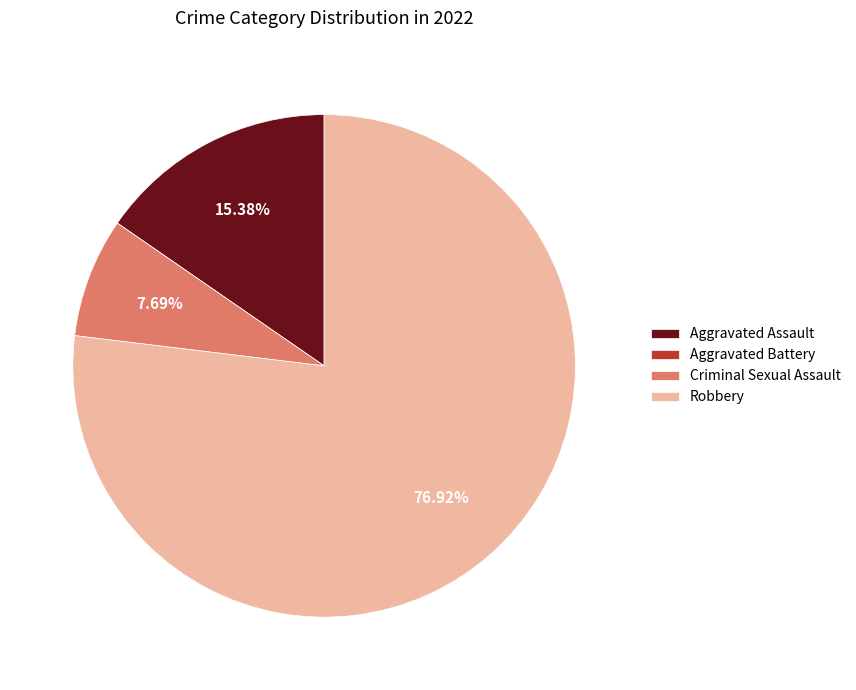

Which slice represents more than half of the pie?

Robbery